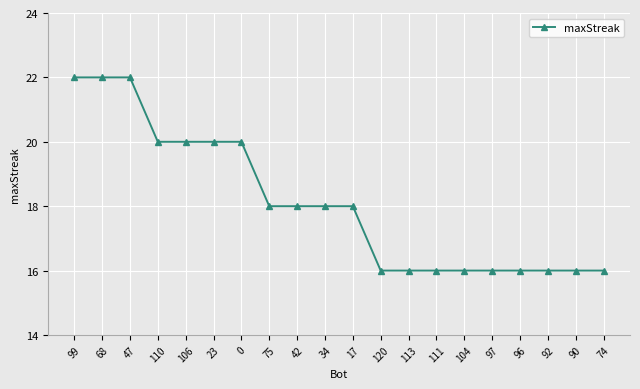

What is the average value?

18